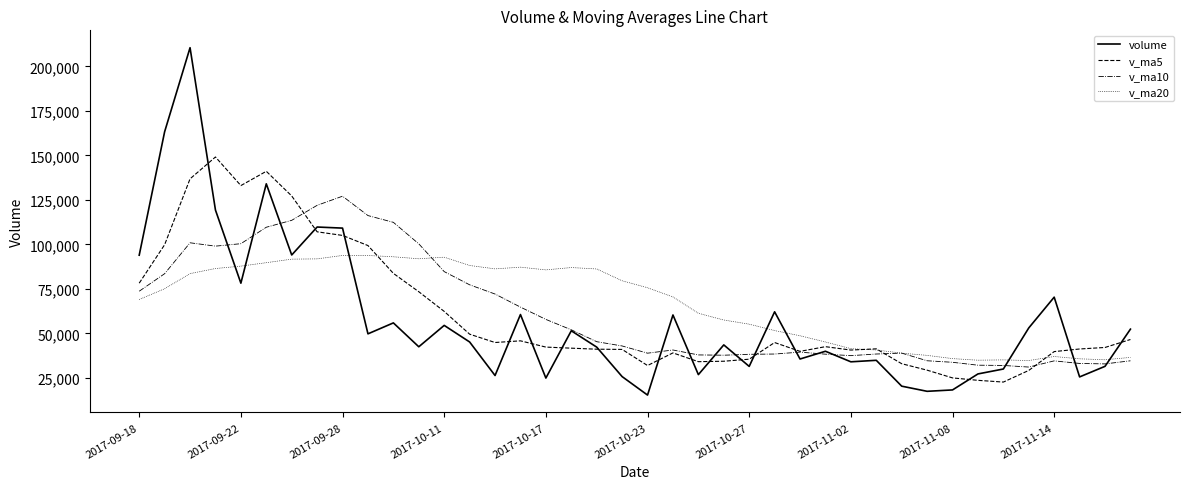

List the series in order of their peak value, highest first.

volume, v_ma5, v_ma10, v_ma20